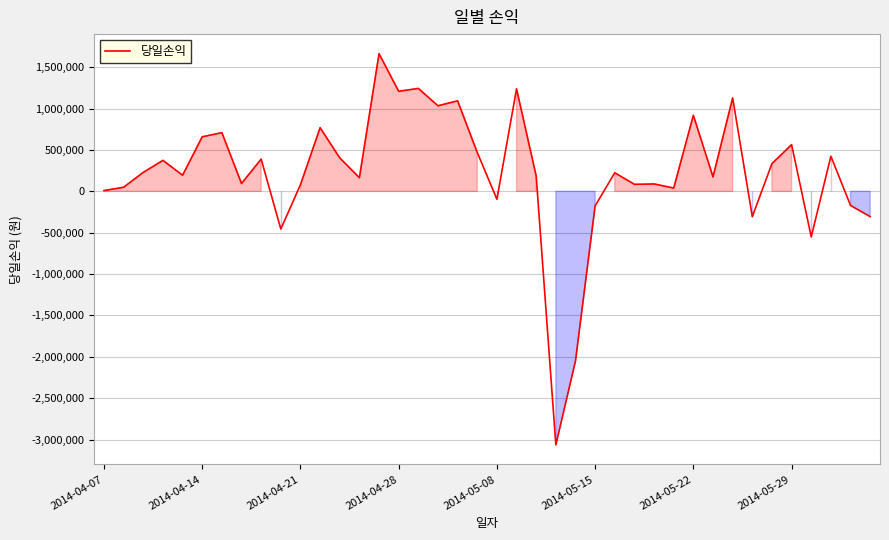

What is the minimum value shown in the chart?

-3065000